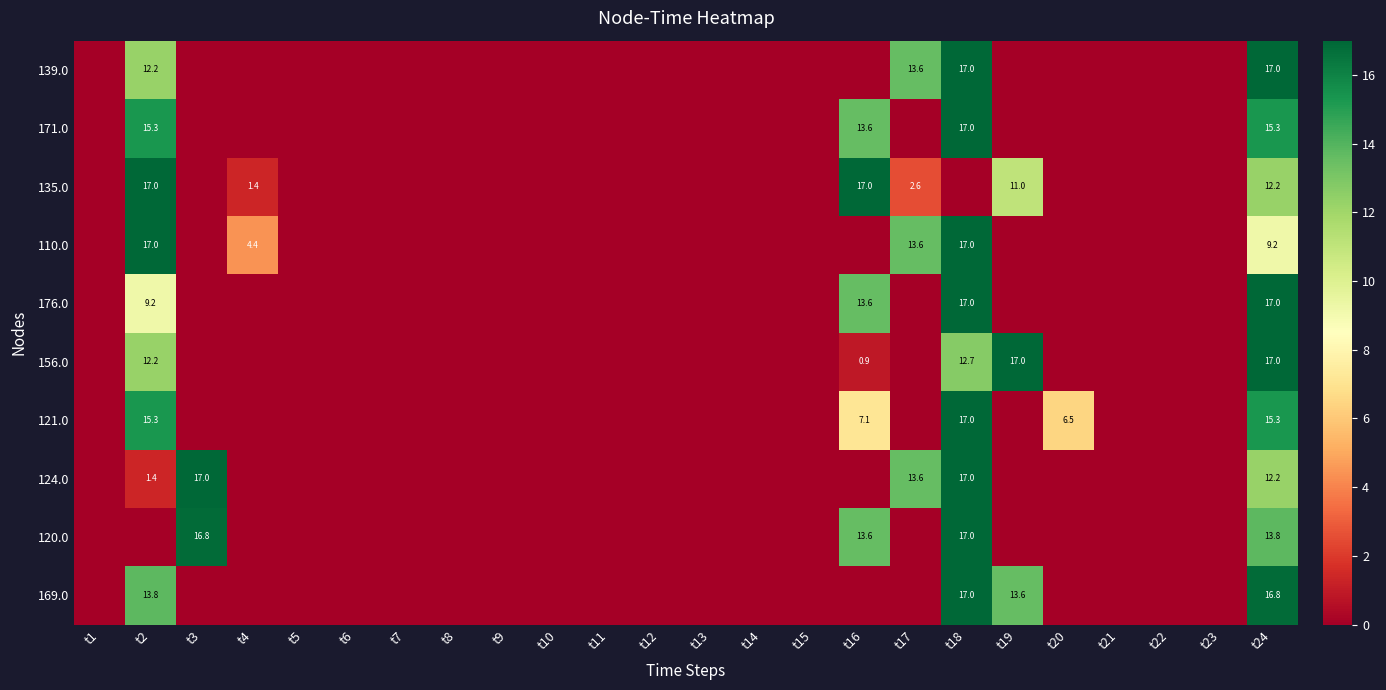

True or false: 176.0 has a value of 0.0 at t11.

True